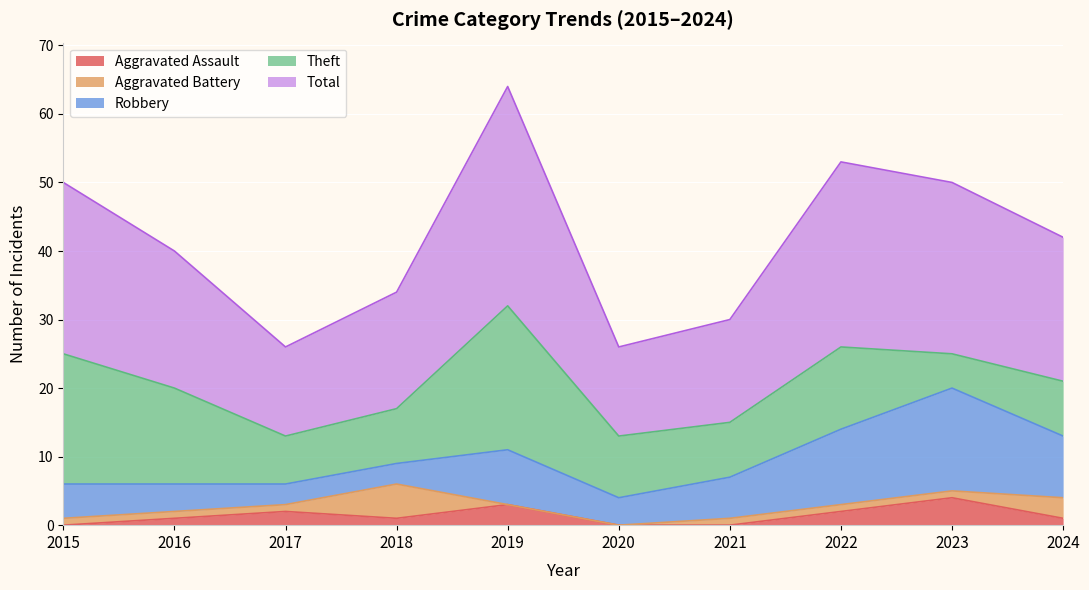

How many lines are shown in the chart?

5